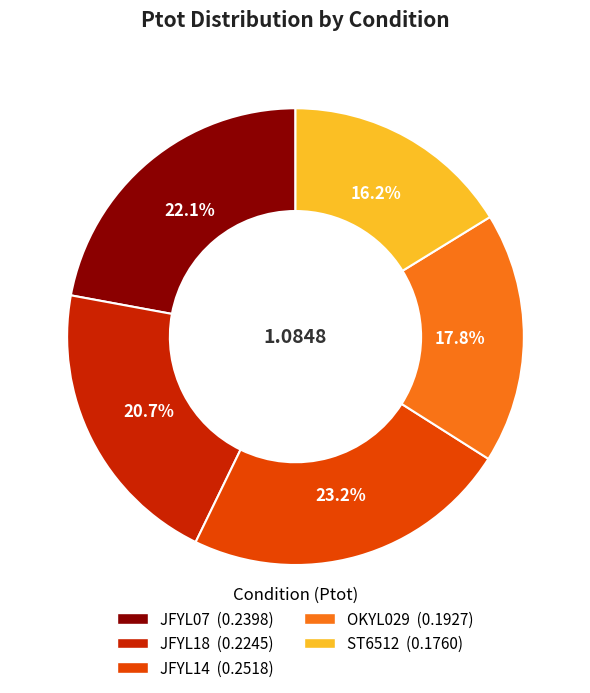

The JFYL07 slice represents 22% of the pie. True or false?

True